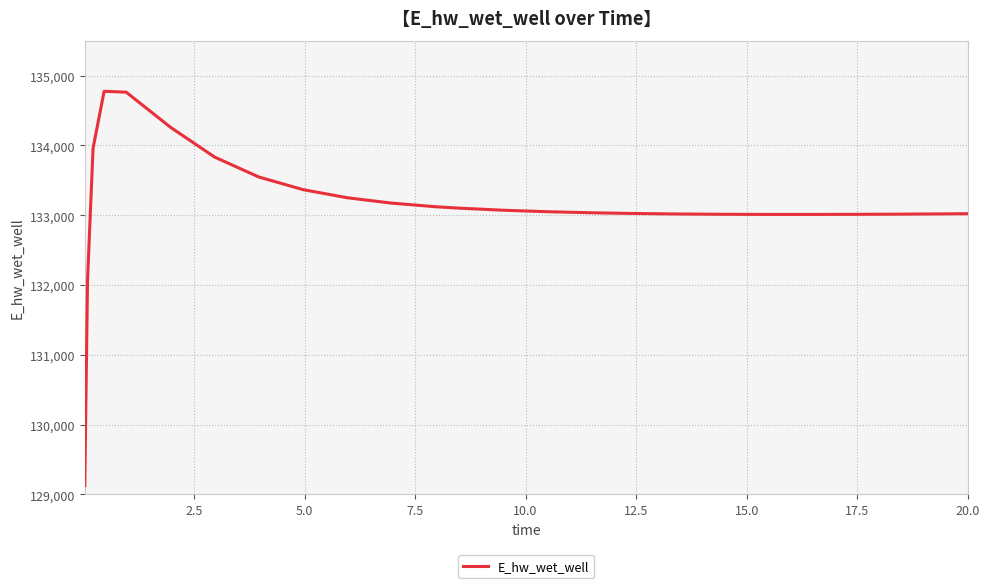

What is the difference between the maximum and minimum values?

5649.9